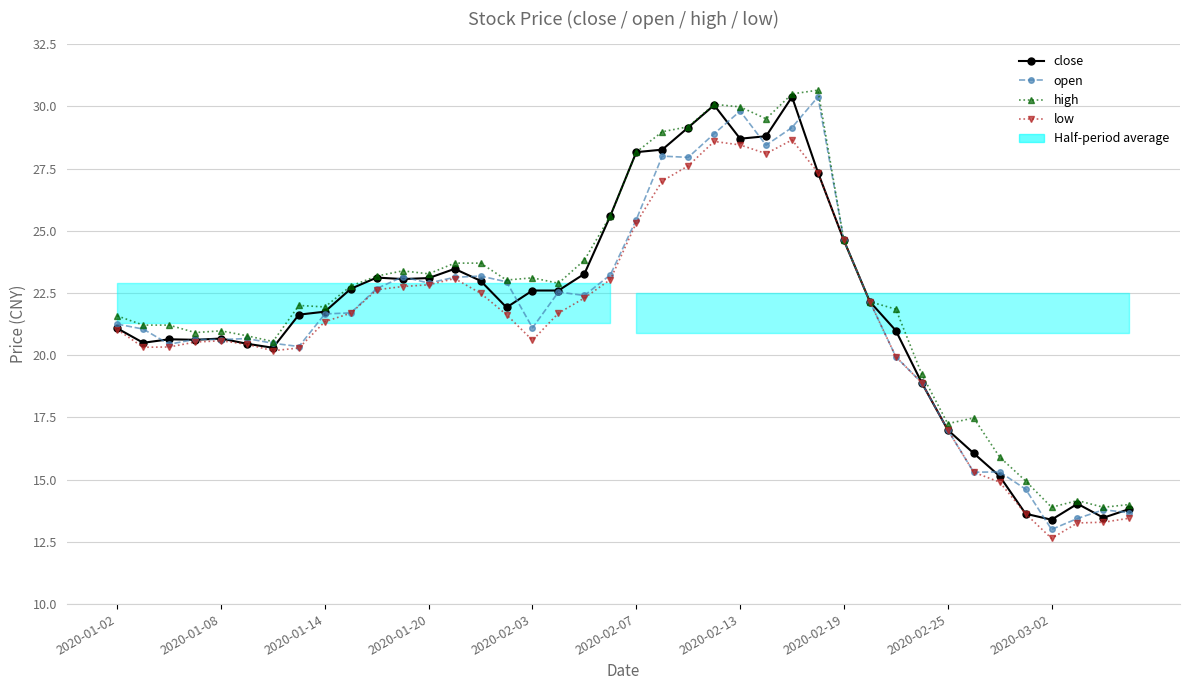

List the series in order of their overall mean, highest first.

high, close, open, low